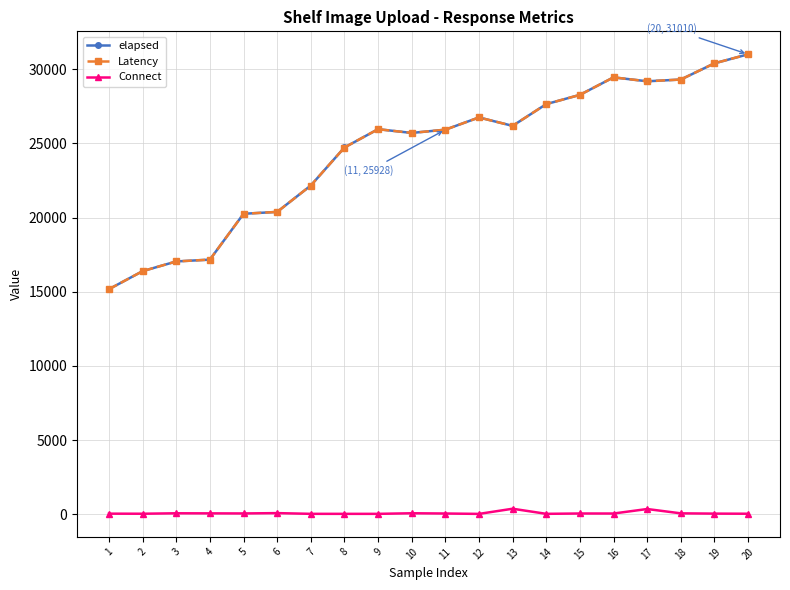

What is the sum of all Latency values?

489134